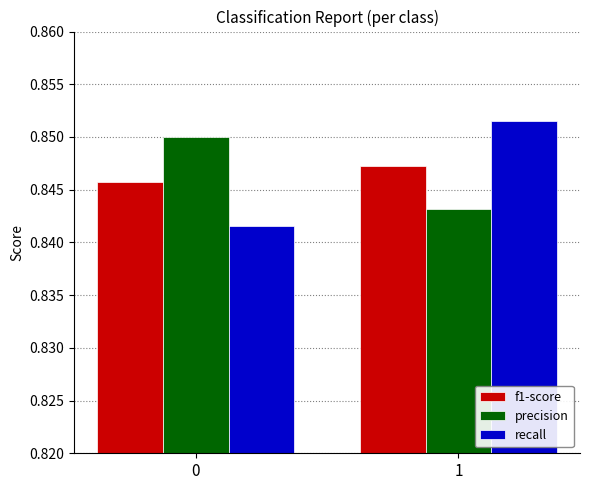

What is the total value across all series at 1?

2.5